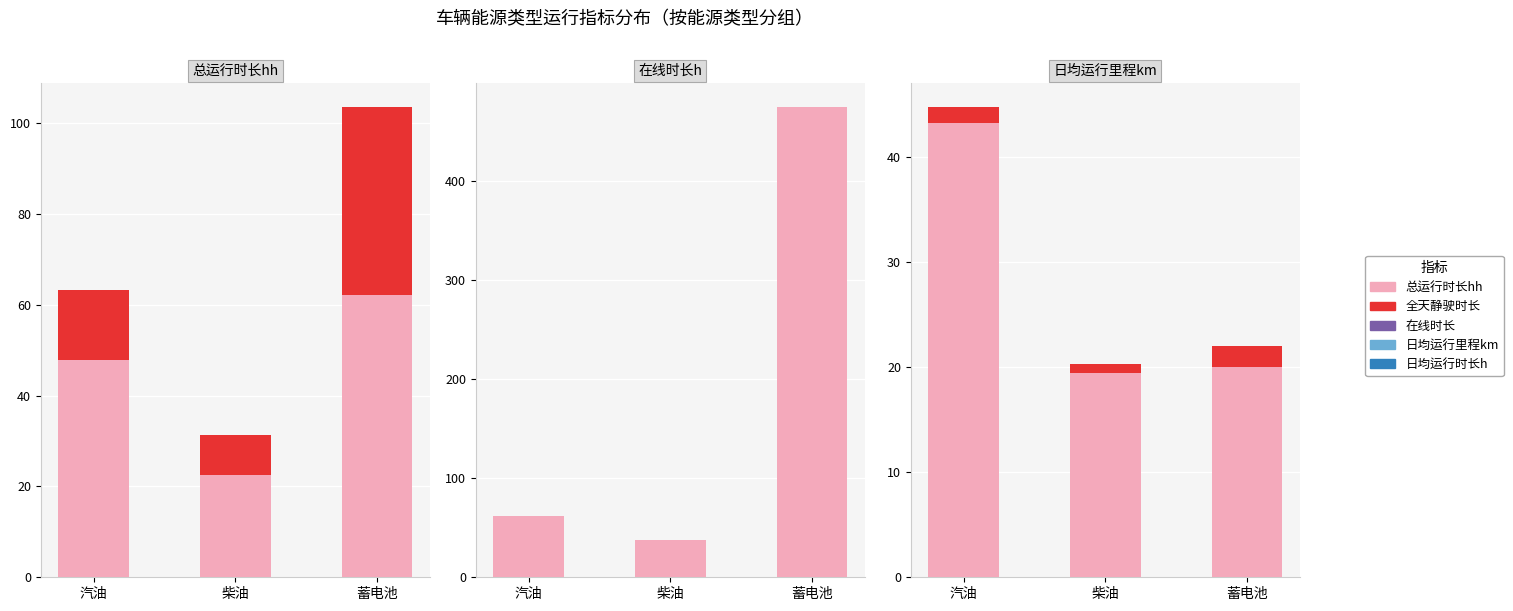

List the labels in order of 在线时长 value, smallest first.

柴油, 汽油, 蓄电池